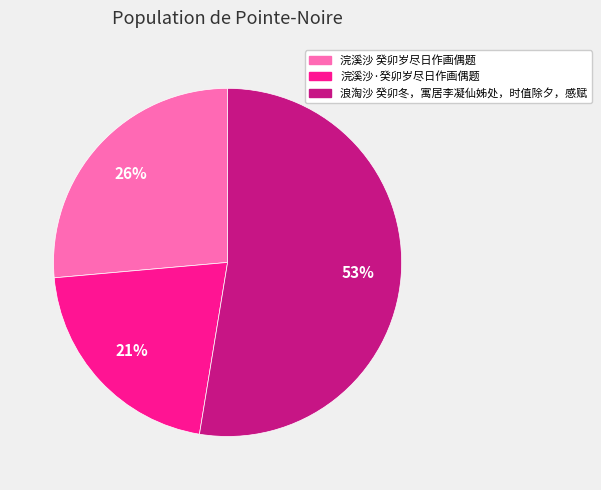

What is the ratio of the value at 浣溪沙·癸卯岁尽日作画偶题 to the value at 浣溪沙 癸卯岁尽日作画偶题?

0.8